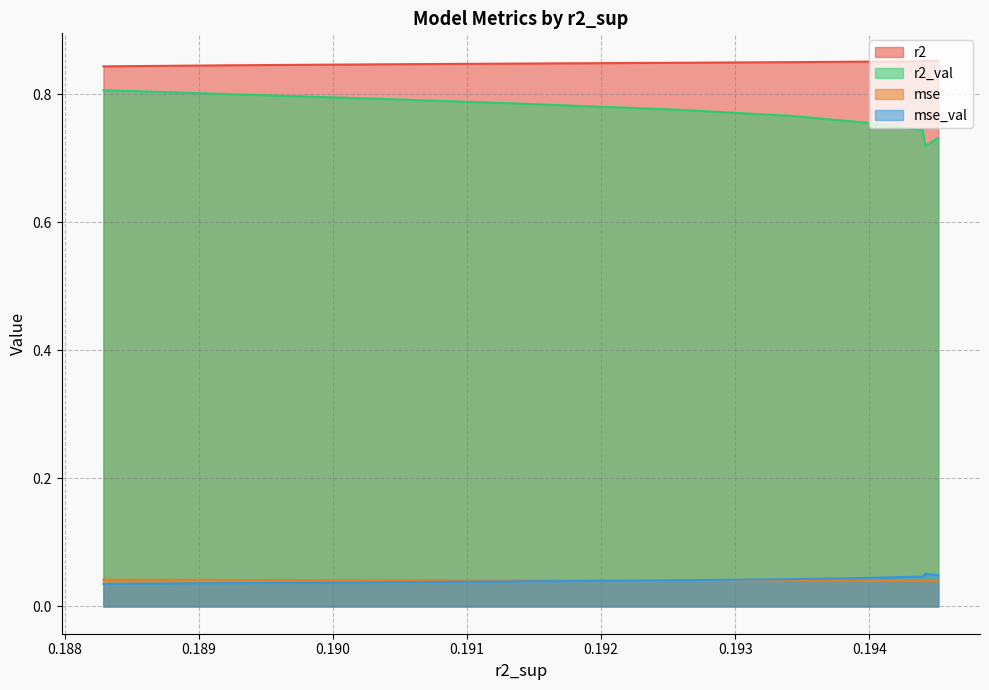

Which series has the widest spread of values?

r2_val